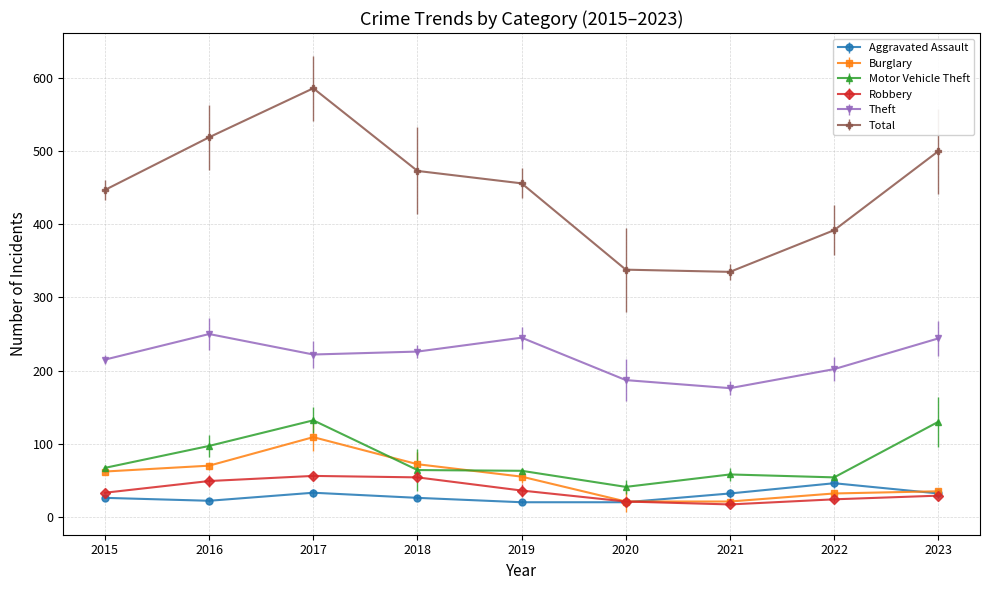

What is the smallest value displayed?

17